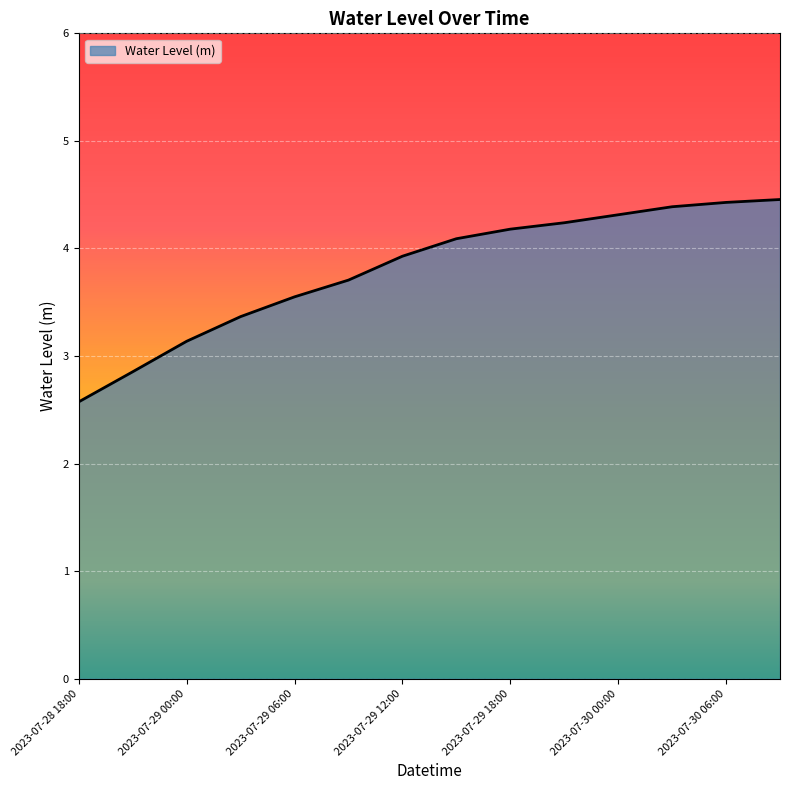

What is the minimum value shown in the chart?

2.6